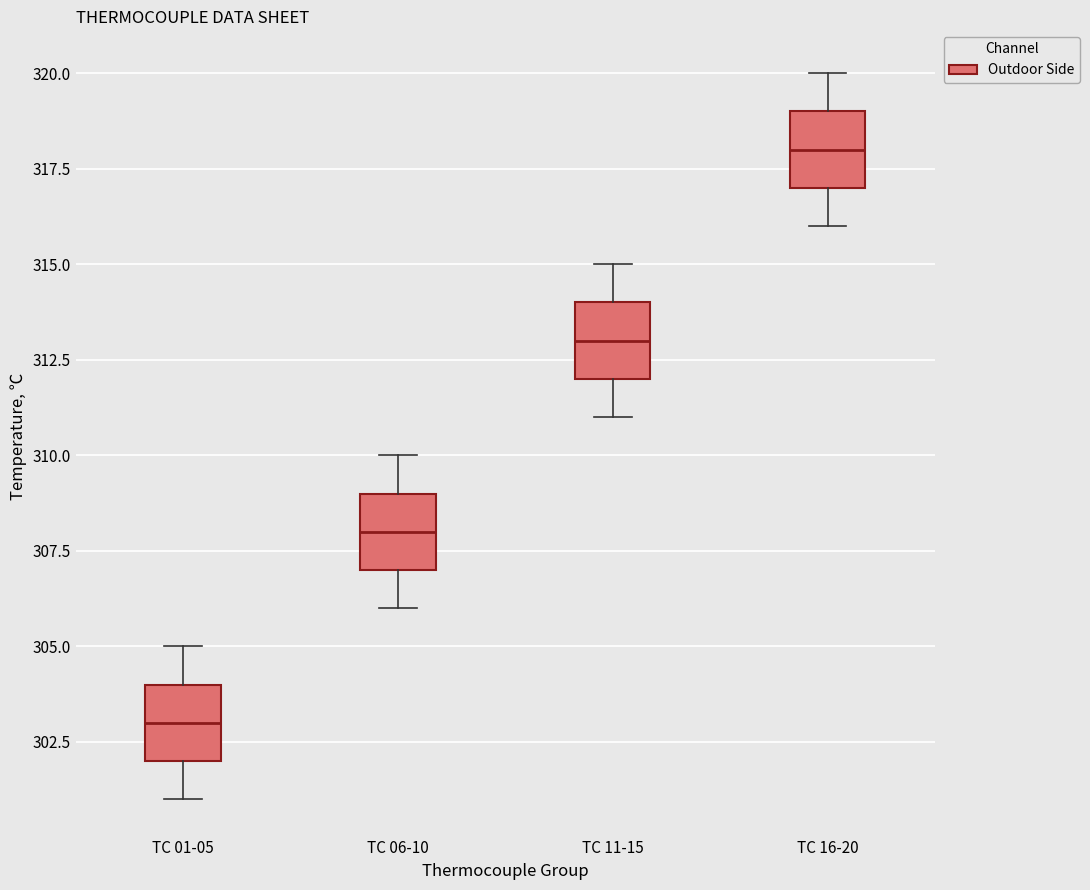

Where is the upper edge of the box for TC 01-05 on the y-axis? The values are not printed on the chart, so give them approximately, as read against the axis.

304